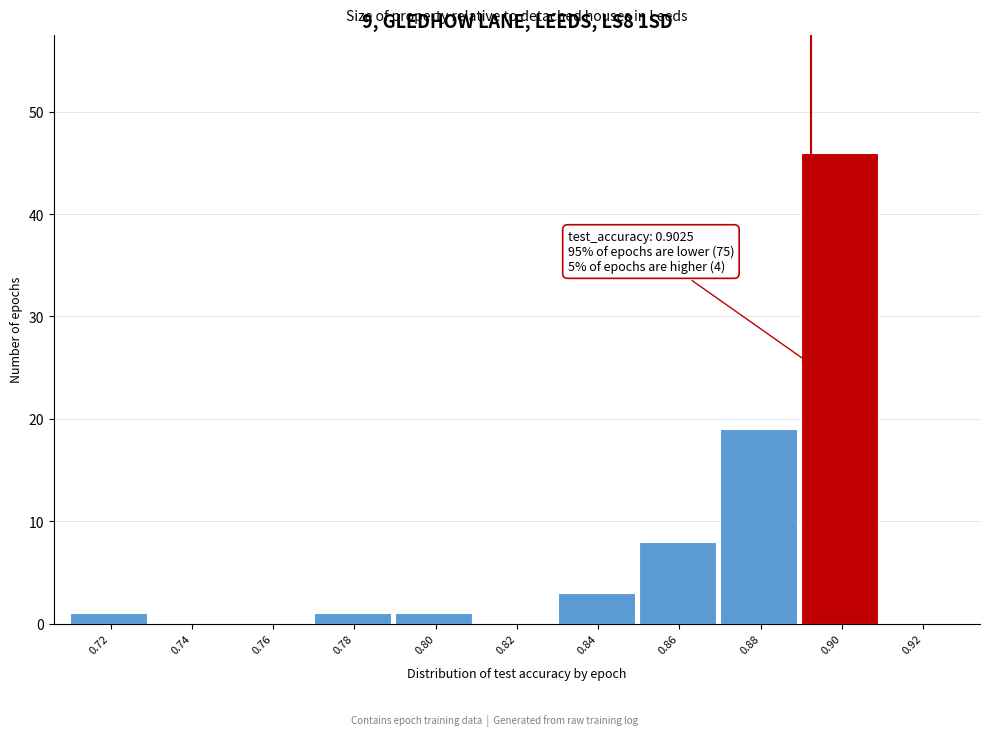

Reading left to right, extract all data points from this chart.

0.72=1	0.74=0	0.76=0	0.78=1	0.80=1	0.82=0	0.84=3	0.86=8	0.88=19	0.90=46	0.92=0